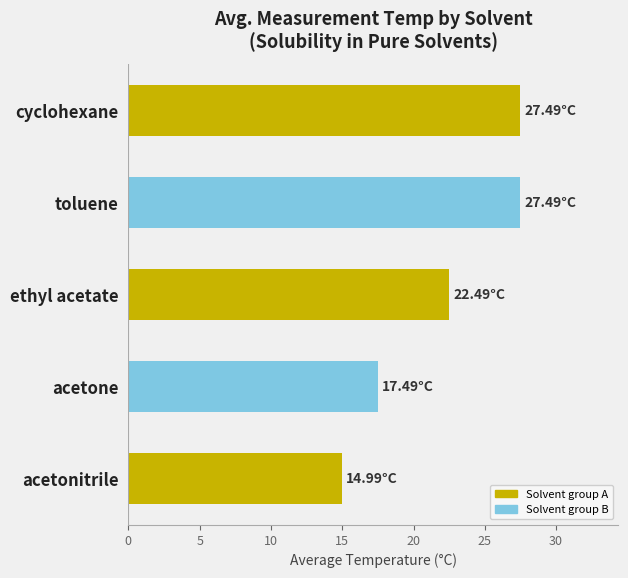

Approximately how many times larger is the value at ethyl acetate compared to acetonitrile?

1.5